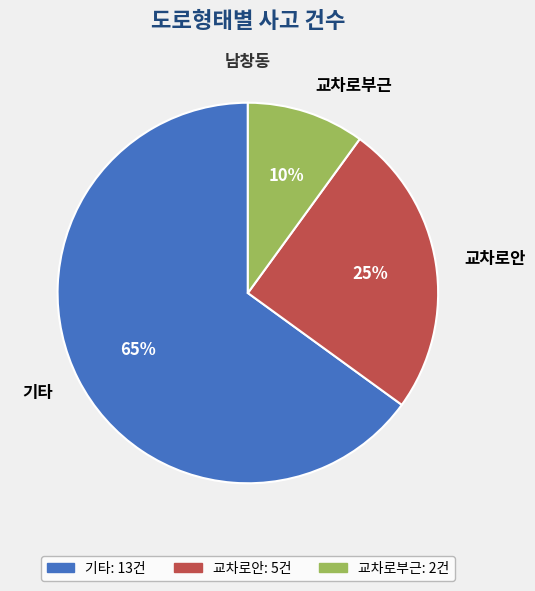

Is the sum of 교차로부근 and 교차로안 greater than half?

No